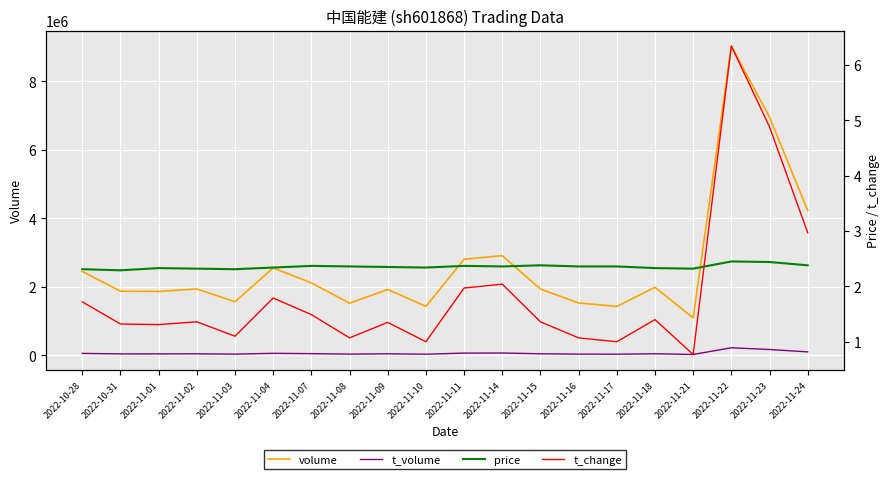

At which label does t_volume reach its minimum?

2022-11-21